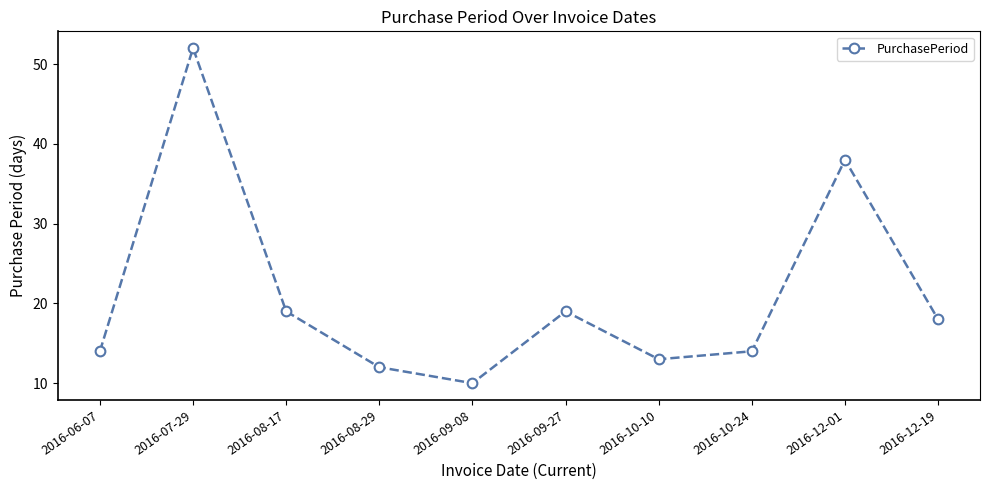

What is the difference between the maximum and second lowest values?

40